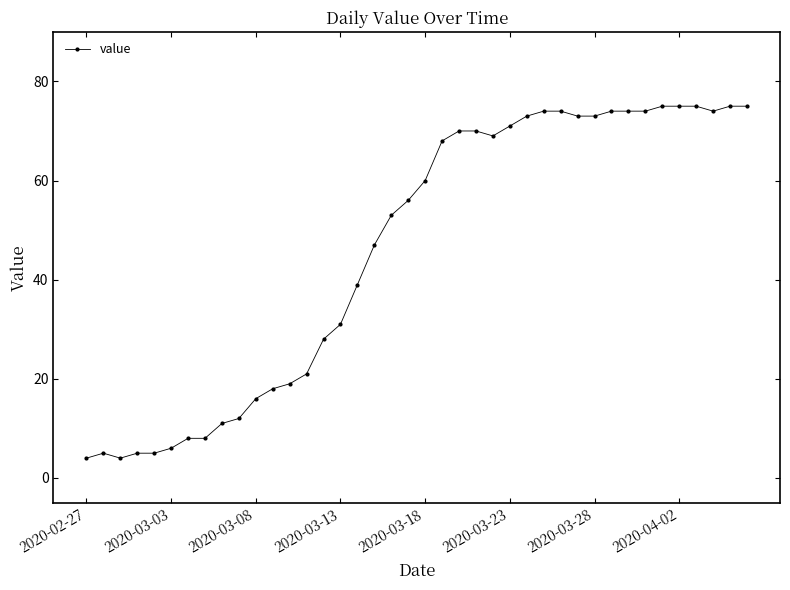

How many data points does each series have?

40